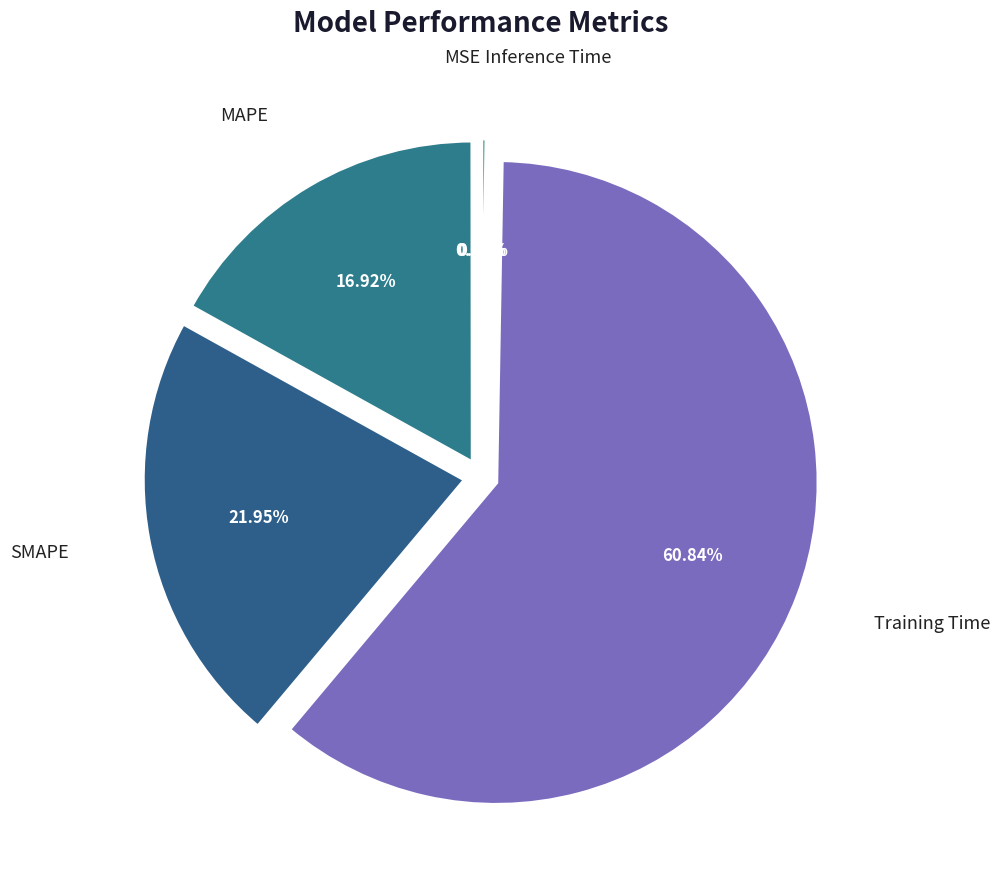

What is the largest slice in the pie chart?

Training Time